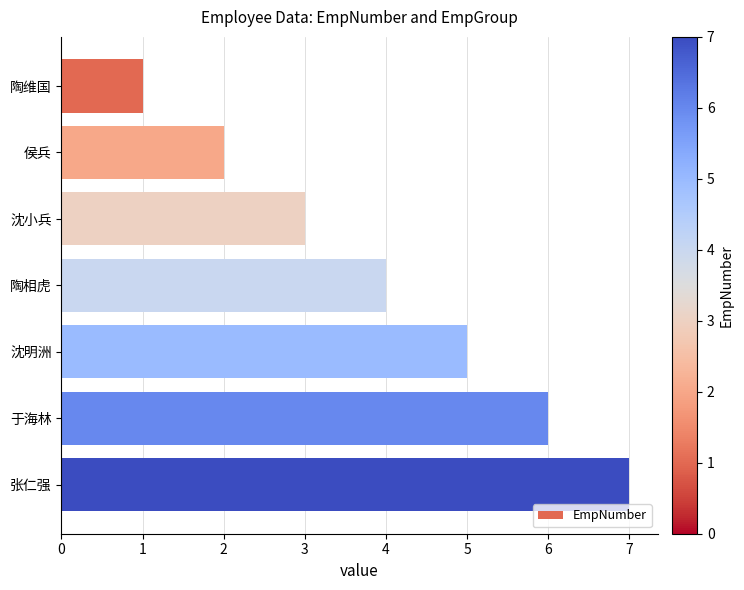

At which label is the value closest to 4?

陶相虎